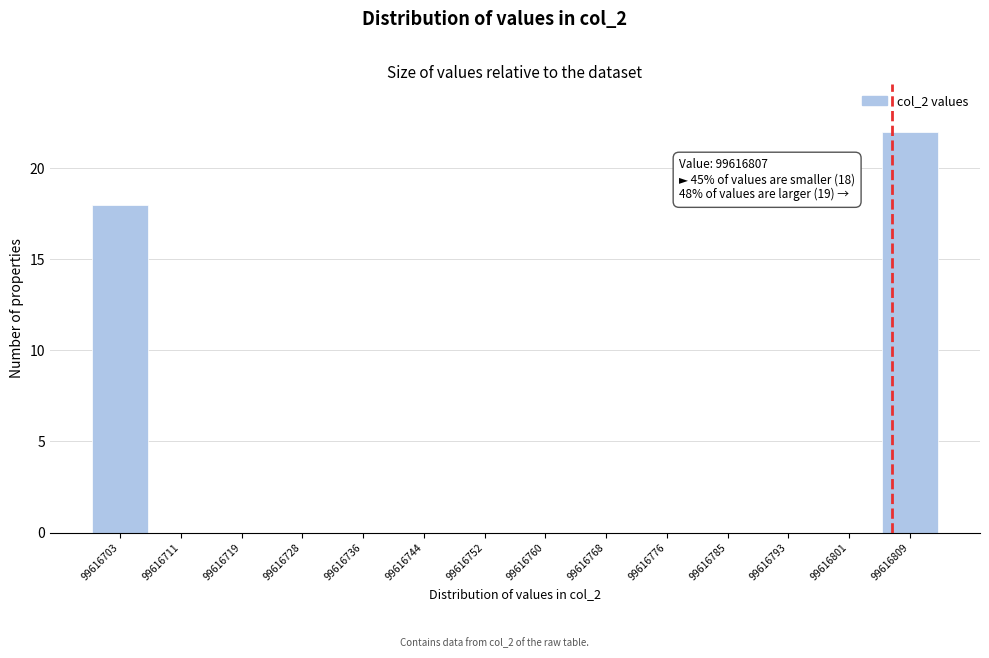

Over which range of the x-axis is the bar tallest?

99616805 to 99616814